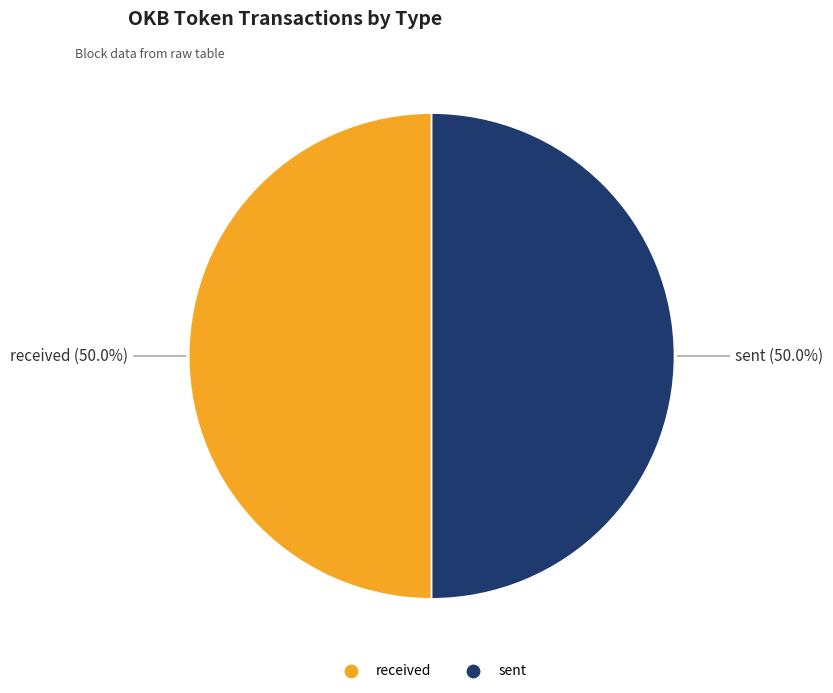

How many segments does this pie chart have?

2